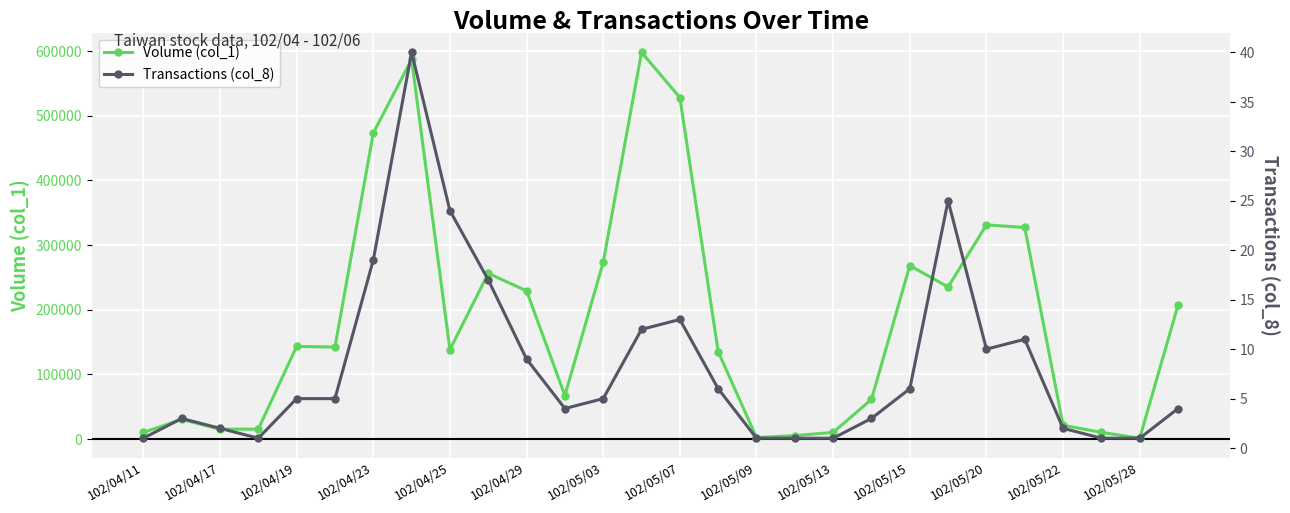

True or false: Volume (col_1) and Transactions (col_8) cross at least once.

False